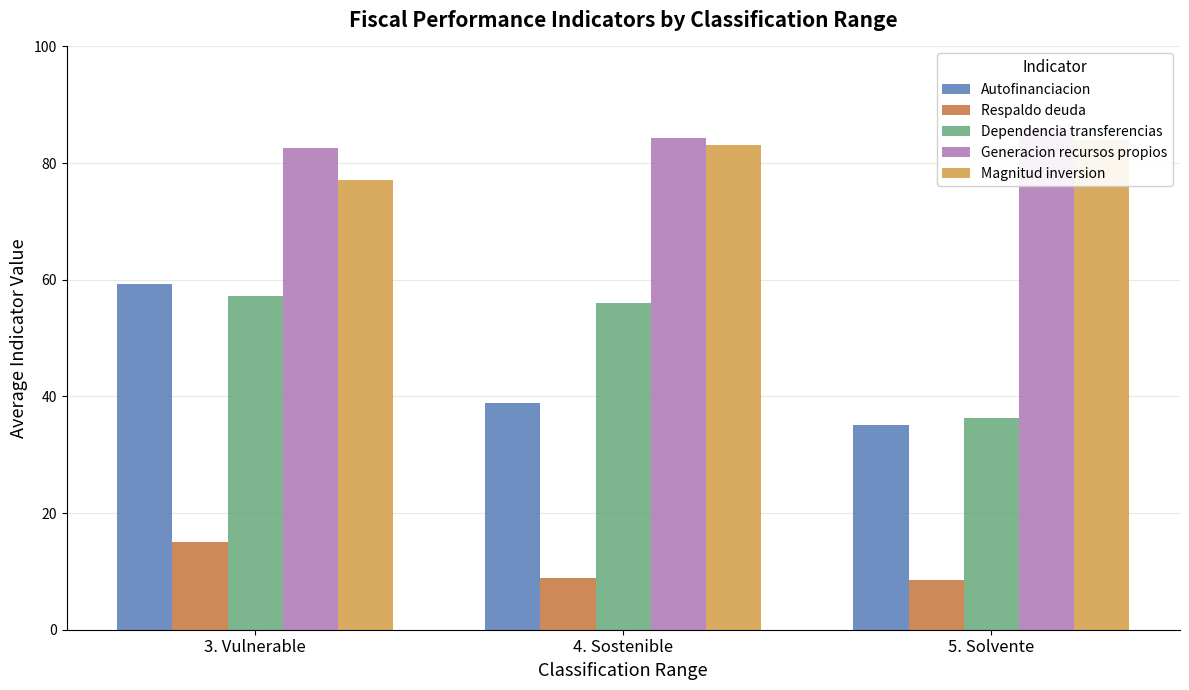

At which category does the chart reach its peak across all series?

5. Solvente